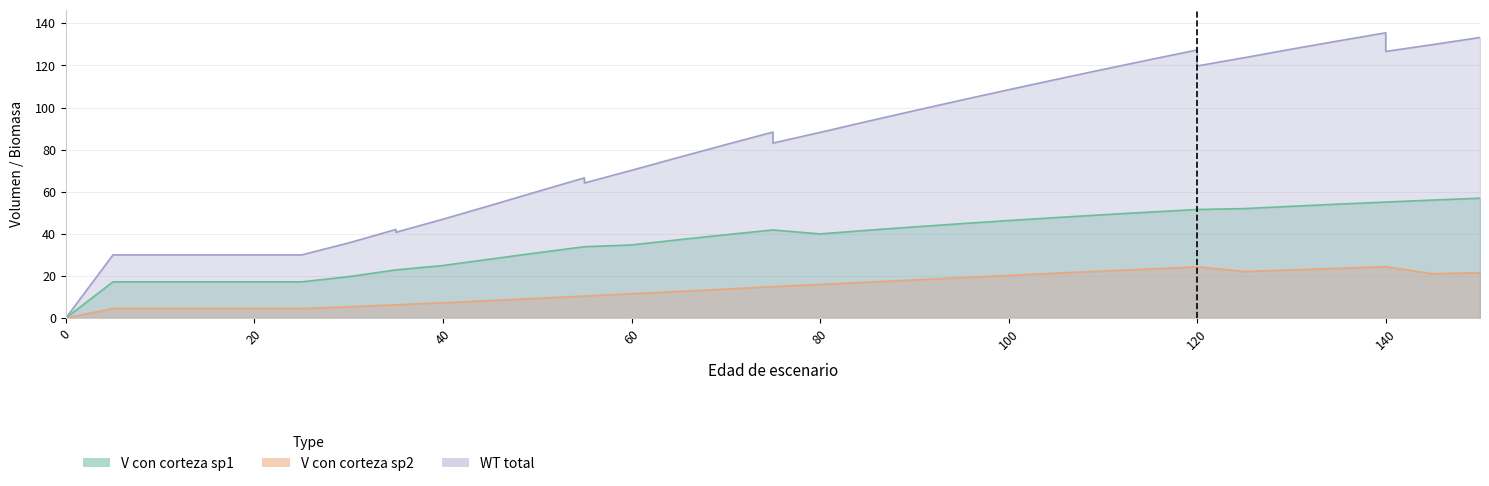

True or false: V_con_corteza_sp1 has more than 2 interior local peaks.

False